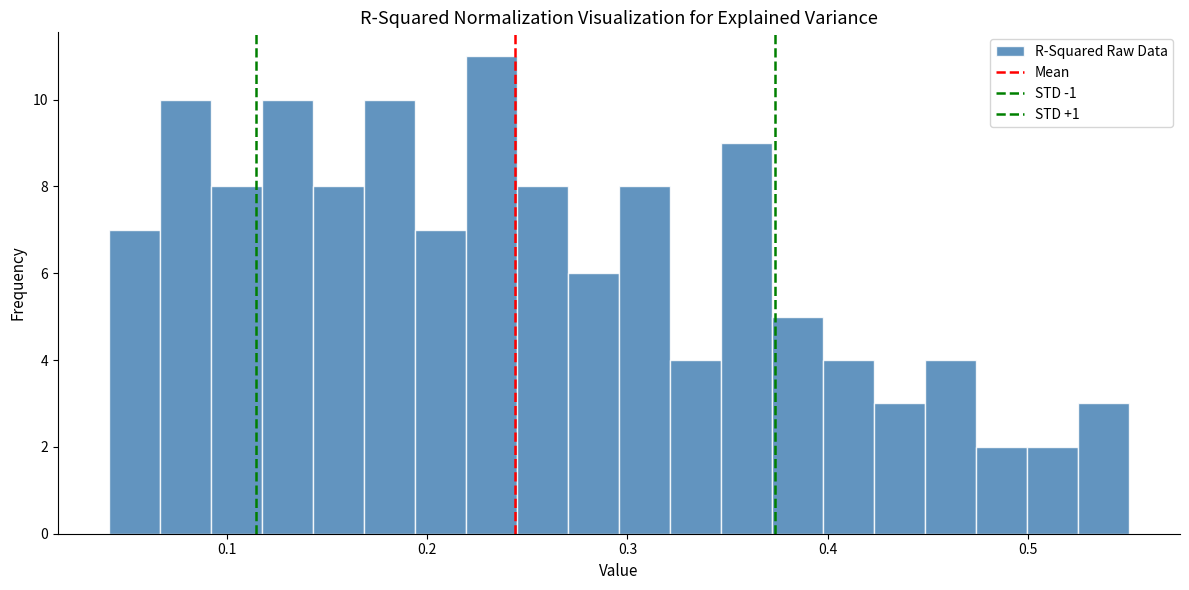

Around what value on the x-axis is the tallest bar? Give the approximate position of its centre, as read against the axis.

0.23